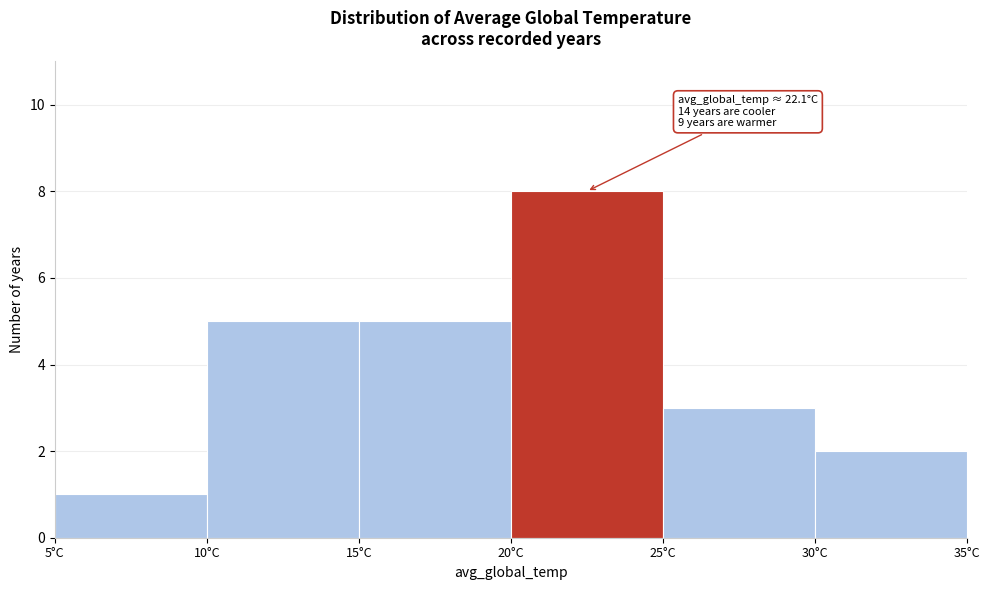

Which range on the x-axis has the tallest bar?

20 to 25